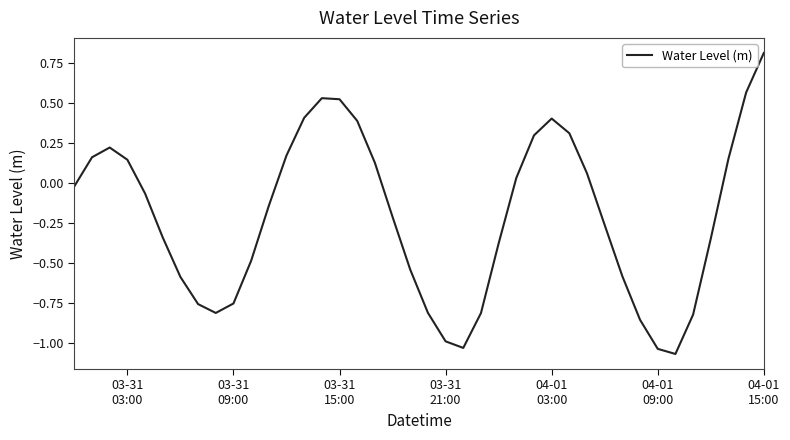

What is the difference between the maximum and minimum values?

1.9